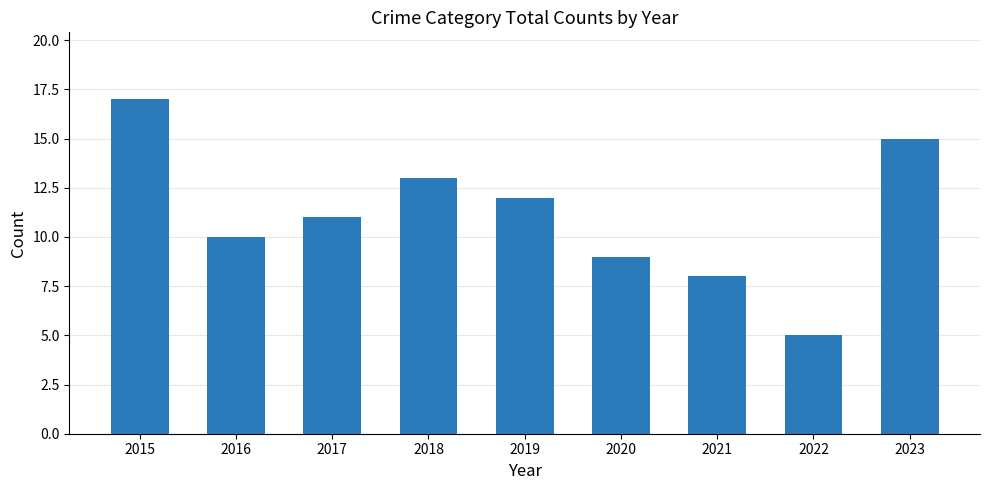

At which category does the chart reach its minimum across all series?

2022